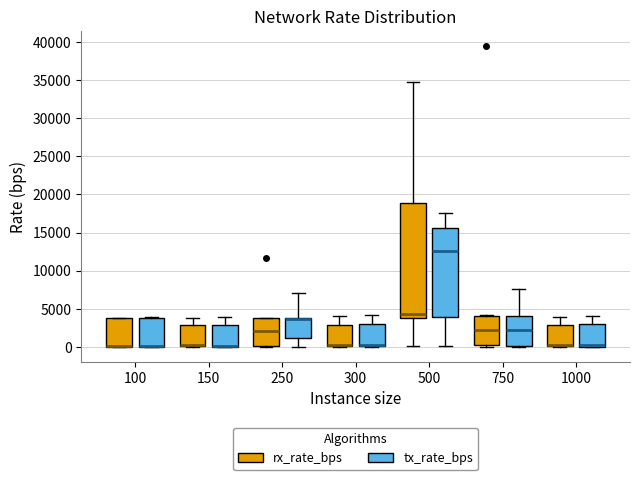

Reading left to right, read every box against the y-axis: the position of its median line, the range the box covers, and the ends of its whiskers. The values are not printed on the chart, so give them approximately, as read against the axis.

100 (rx_rate_bps): median 0 (drawn on the box's lower edge), box 0 to 3500, whiskers 0 to 4000
100 (tx_rate_bps): median 0 (drawn on the box's lower edge), box 0 to 4000, whiskers 0 to 4000
150 (rx_rate_bps): median 500, box 0 to 3000, whiskers 0 to 3500
150 (tx_rate_bps): median 0 (drawn on the box's lower edge), box 0 to 3000, whiskers 0 to 4000
250 (rx_rate_bps): median 2000, box 0 to 3500, whiskers 0 to 3500
250 (tx_rate_bps): median 3500 (drawn on the box's upper edge), box 1000 to 4000, whiskers 0 to 7000
300 (rx_rate_bps): median 0 (drawn on the box's lower edge), box 0 to 3000, whiskers 0 to 4000
300 (tx_rate_bps): median 0 (drawn on the box's lower edge), box 0 to 3000, whiskers 0 to 4000
500 (rx_rate_bps): median 4500, box 4000 to 19000, whiskers 0 to 34500
500 (tx_rate_bps): median 12500, box 4000 to 15500, whiskers 0 to 17500
750 (rx_rate_bps): median 2000, box 0 to 4000, whiskers 0 (just below the box's lower edge) to 4000
750 (tx_rate_bps): median 2500, box 0 to 4000, whiskers 0 (just below the box's lower edge) to 7500
1000 (rx_rate_bps): median 0 (drawn on the box's lower edge), box 0 to 3000, whiskers 0 to 4000
1000 (tx_rate_bps): median 500, box 0 to 3000, whiskers 0 to 4000